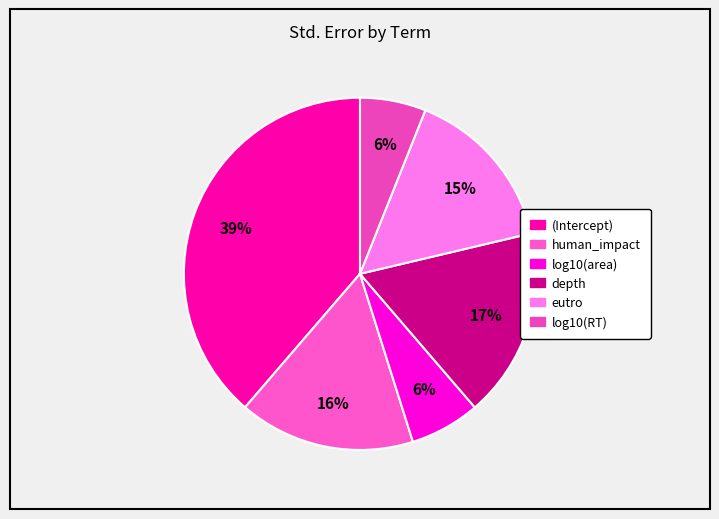

To the nearest percent, what portion does human_impact represent?

16%